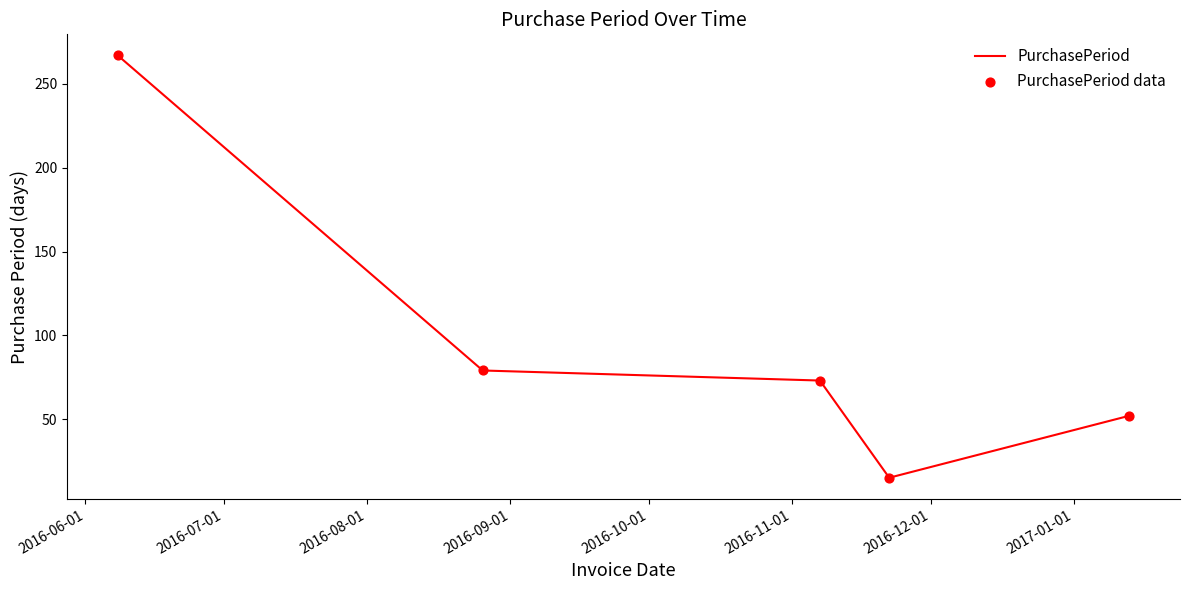

What is the minimum value shown in the chart?

15